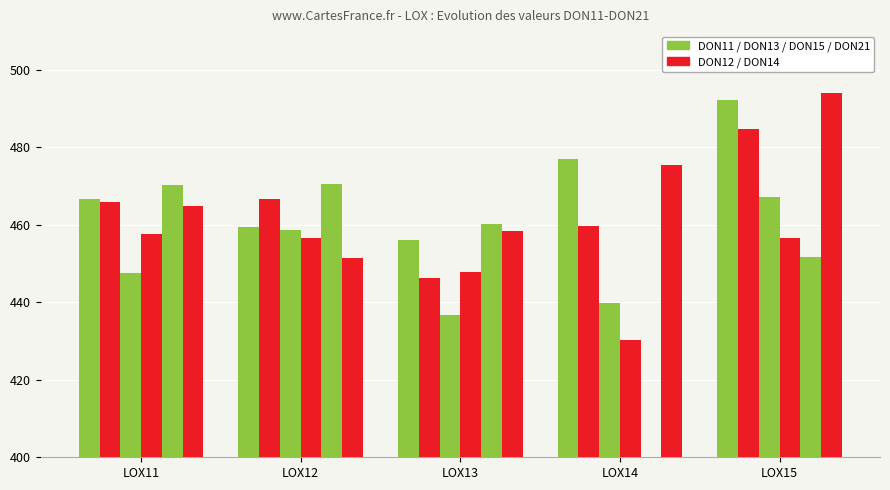

At how many categories does at least one series exceed 462?

4